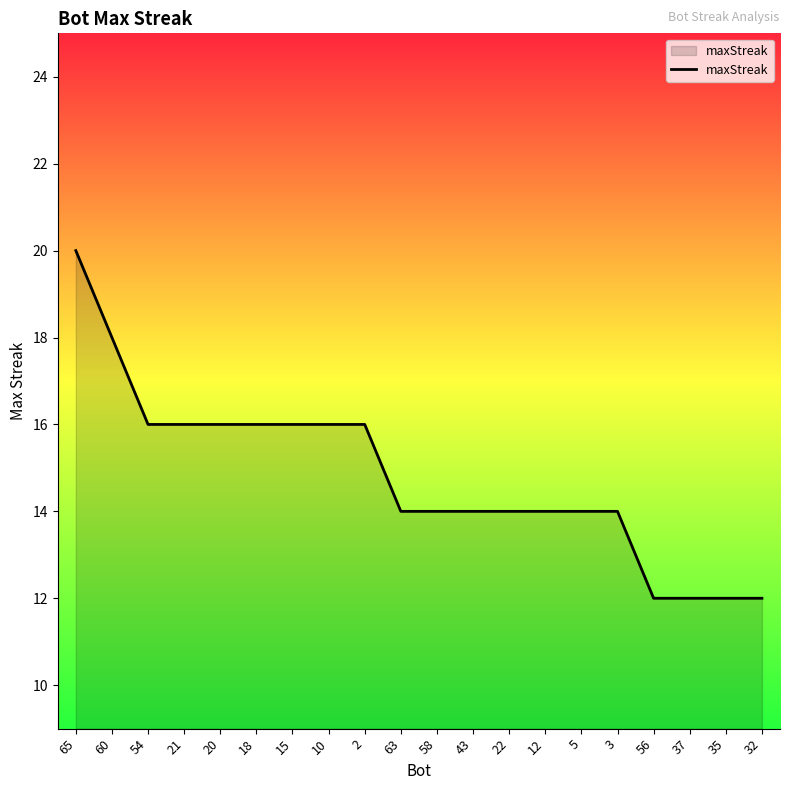

Approximately how many times larger is the value at 37 compared to 65?

0.6